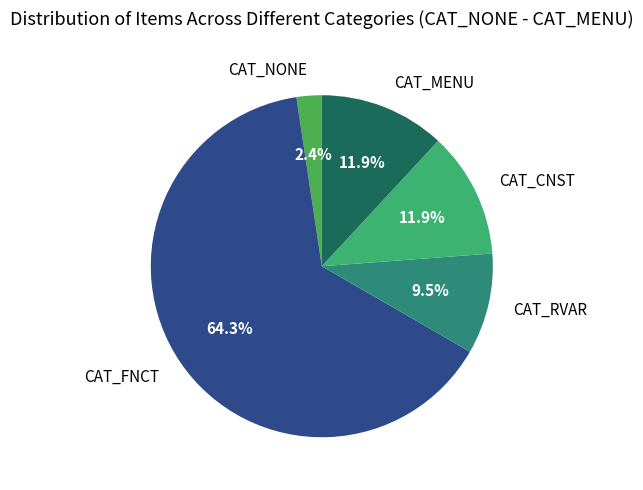

To the nearest percent, what portion does CAT_NONE represent?

2%